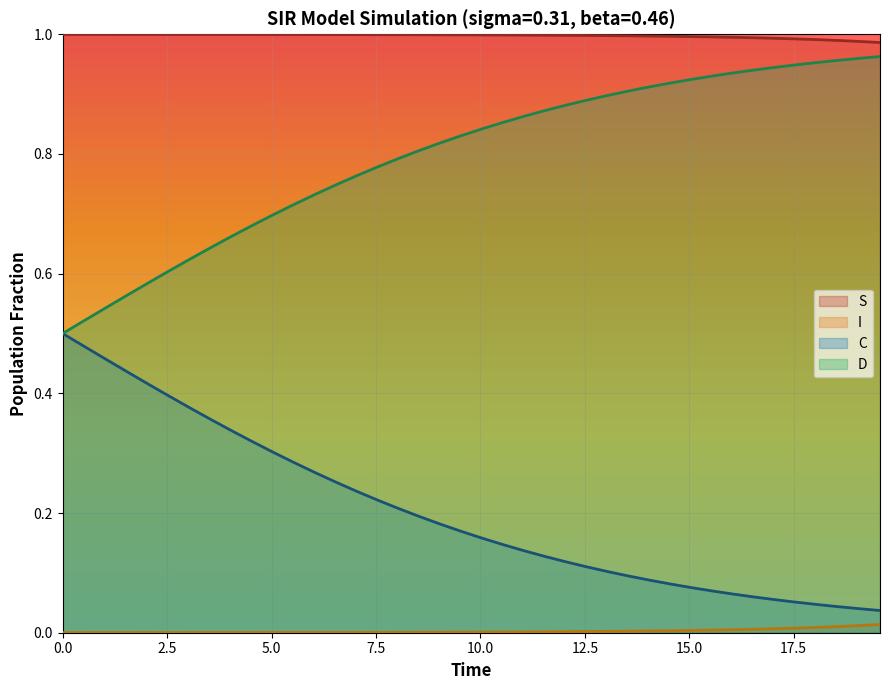

True or false: I and S intersect in this chart.

False